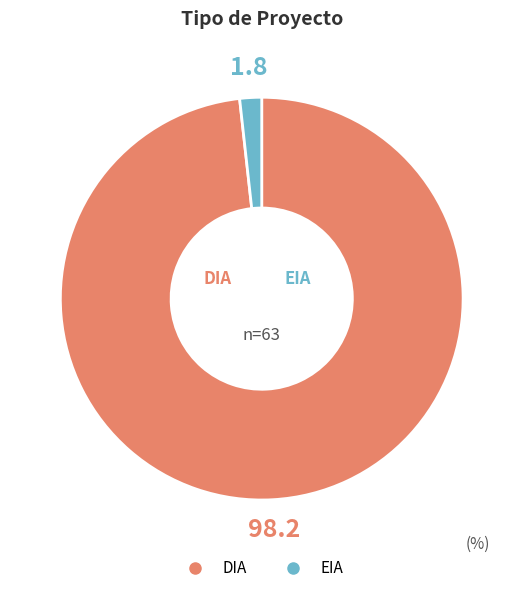

Which slice is the largest?

DIA